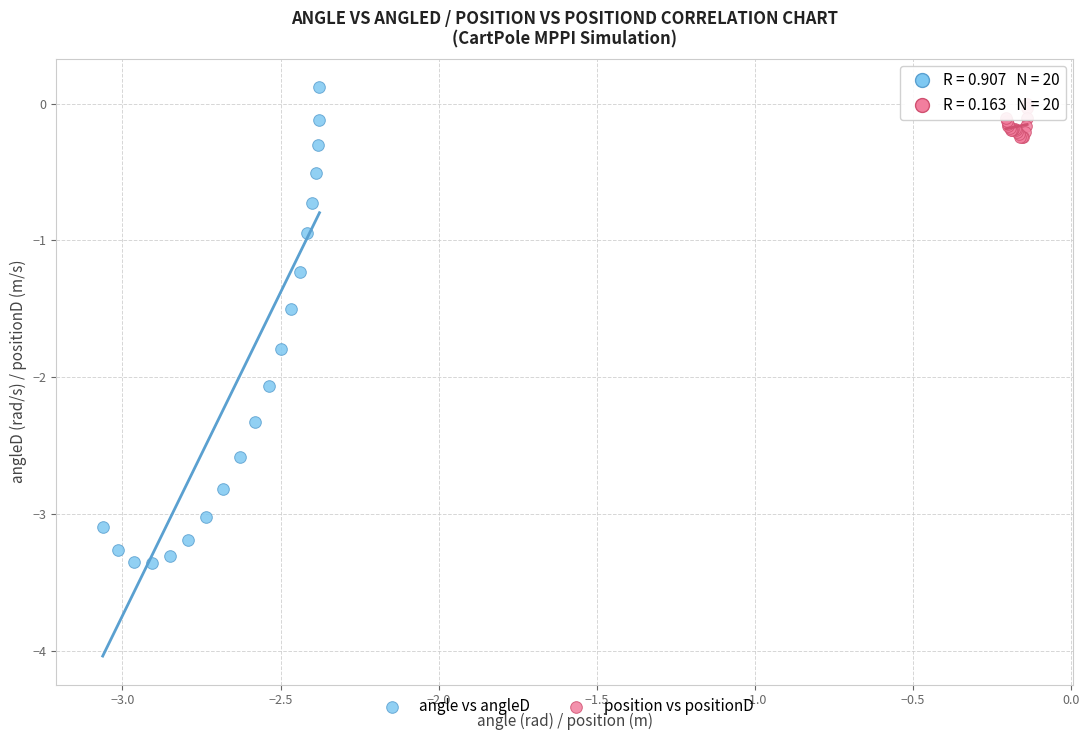

What are all the series names shown in the legend?

angle vs angleD, position vs positionD